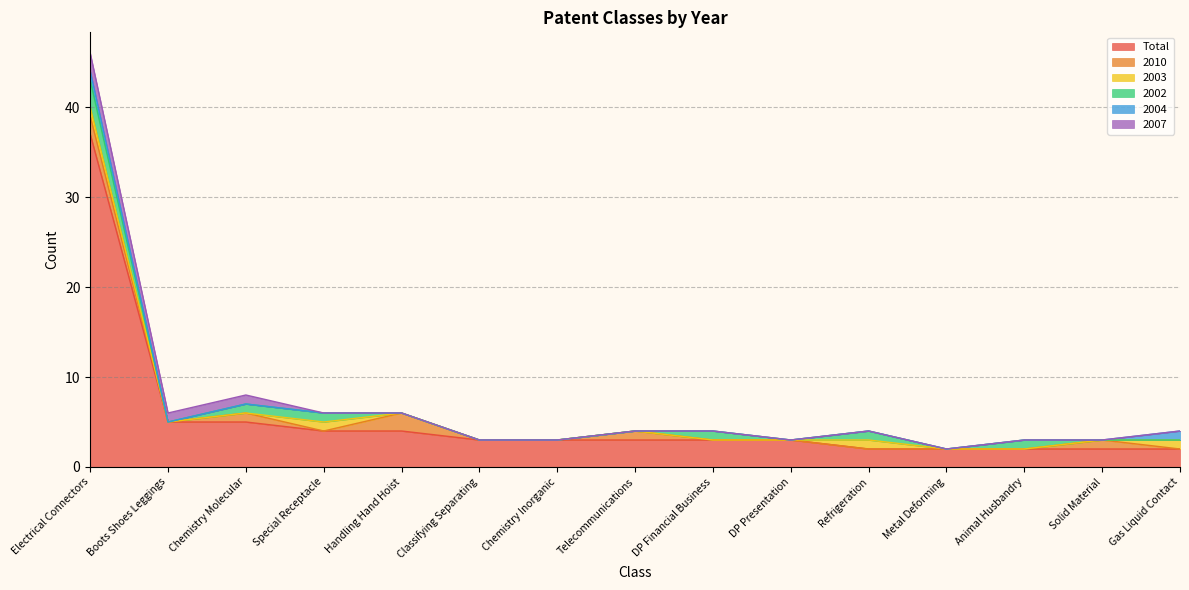

What position from the left is Special Receptacle?

4